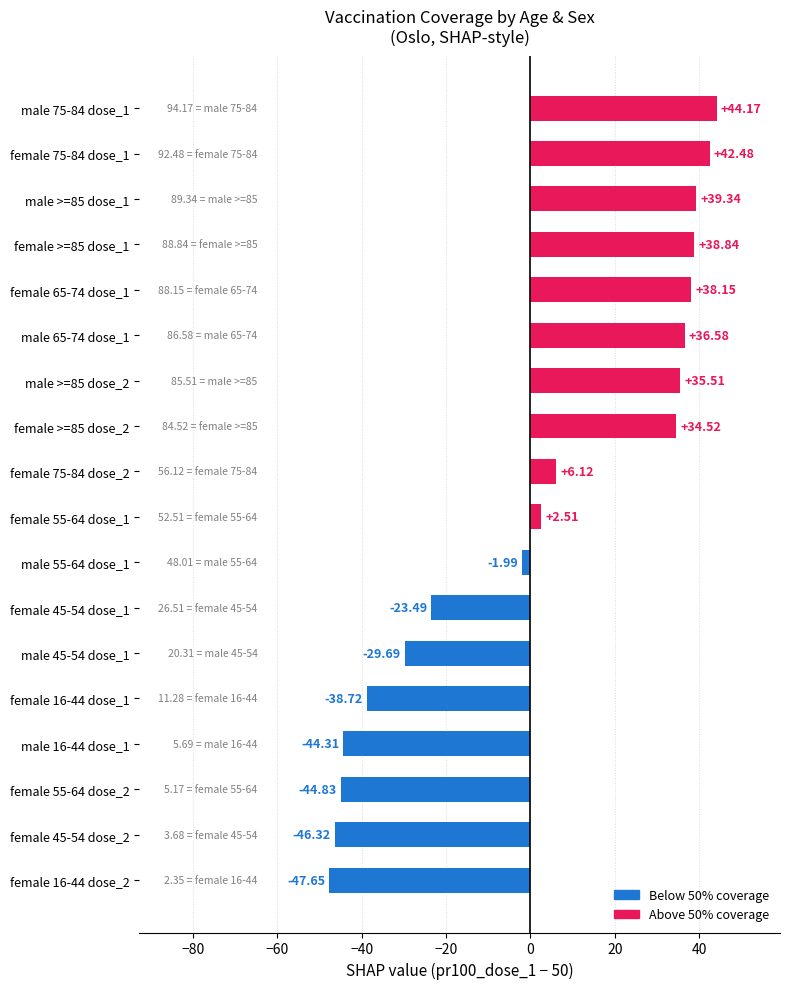

Rank the categories by value from highest to lowest.

male 75-84 dose_1, female 75-84 dose_1, male >=85 dose_1, female >=85 dose_1, female 65-74 dose_1, male 65-74 dose_1, male >=85 dose_2, female >=85 dose_2, female 75-84 dose_2, female 55-64 dose_1, male 55-64 dose_1, female 45-54 dose_1, male 45-54 dose_1, female 16-44 dose_1, male 16-44 dose_1, female 55-64 dose_2, female 45-54 dose_2, female 16-44 dose_2